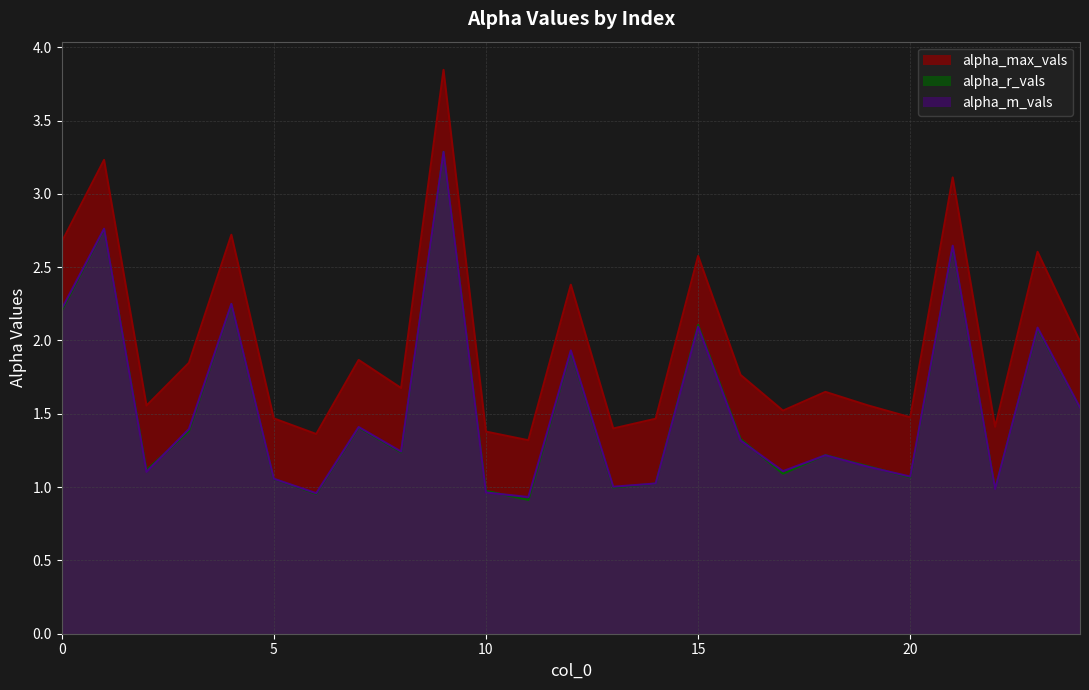

Where do alpha_r_vals and alpha_m_vals first cross each other?

1 and 2